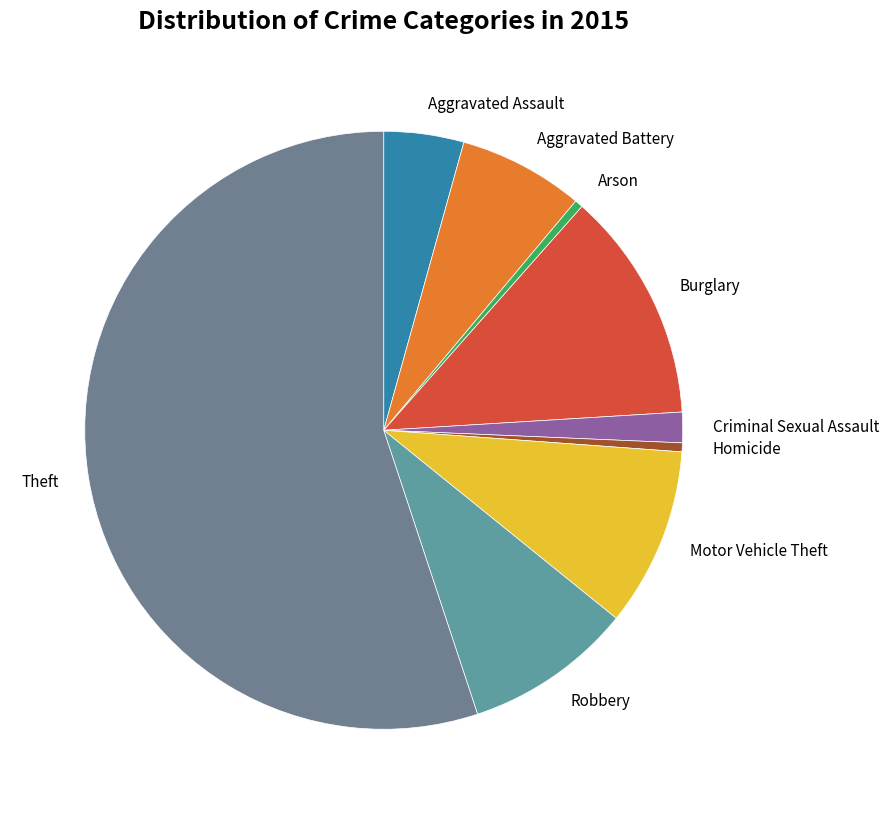

Do Aggravated Assault and Theft together represent more than half of the pie?

Yes